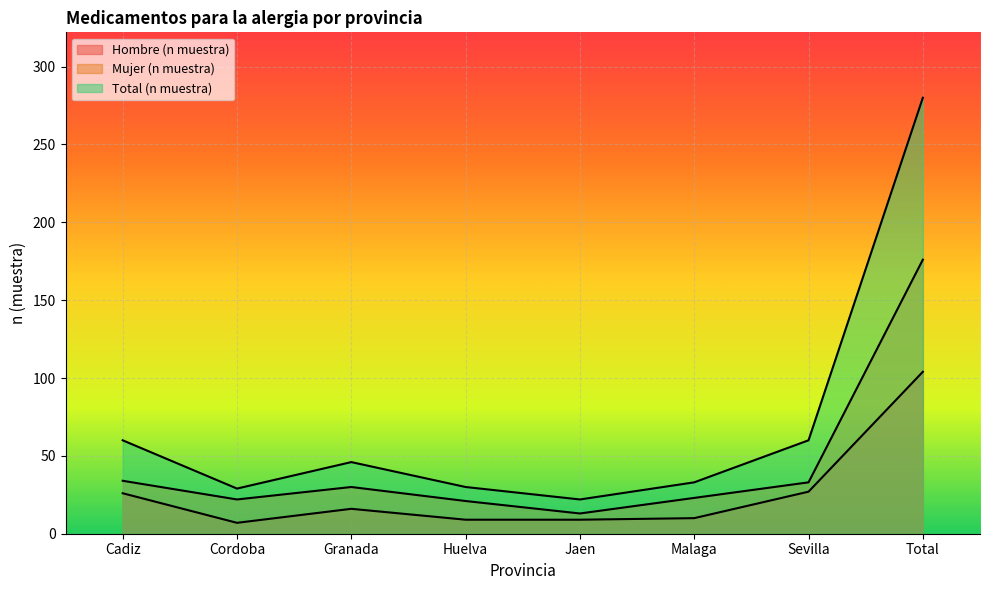

How many values in the Hombre (n muestra) series are below 16?

4